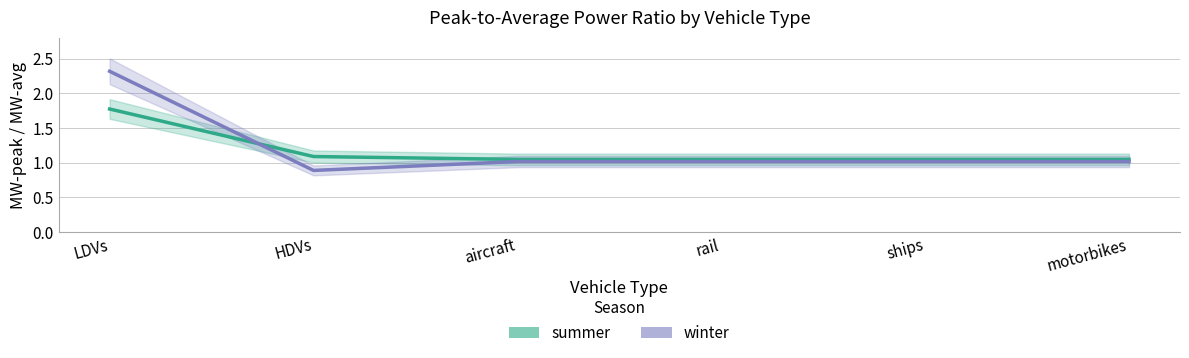

How many lines are shown in the chart?

2